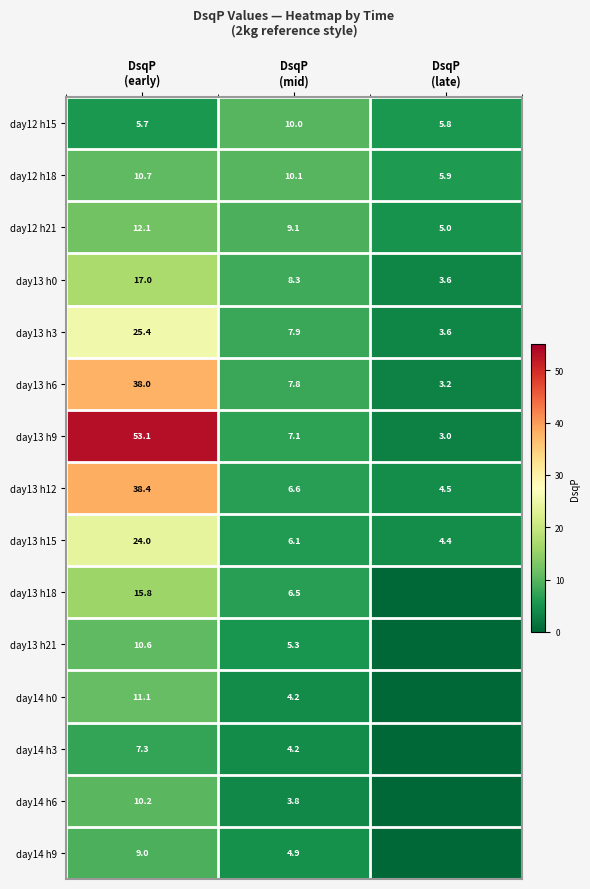

What is the total value across all series at DsqP
(early)?

288.4